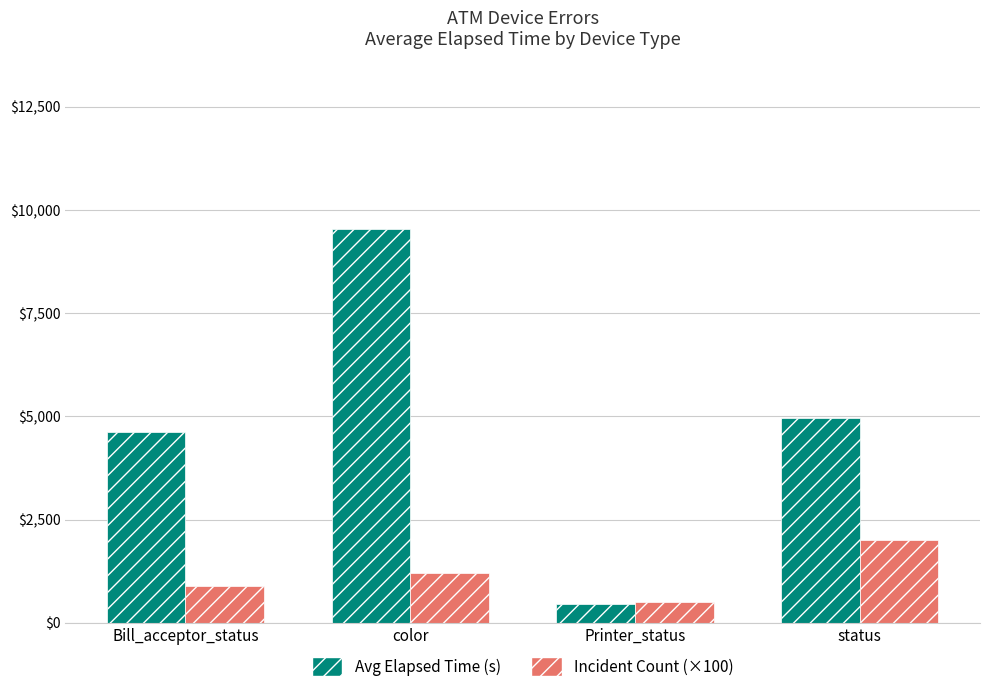

At Bill_acceptor_status, list the series in order from smallest to largest.

Incident Count (×100), Avg Elapsed Time (s)